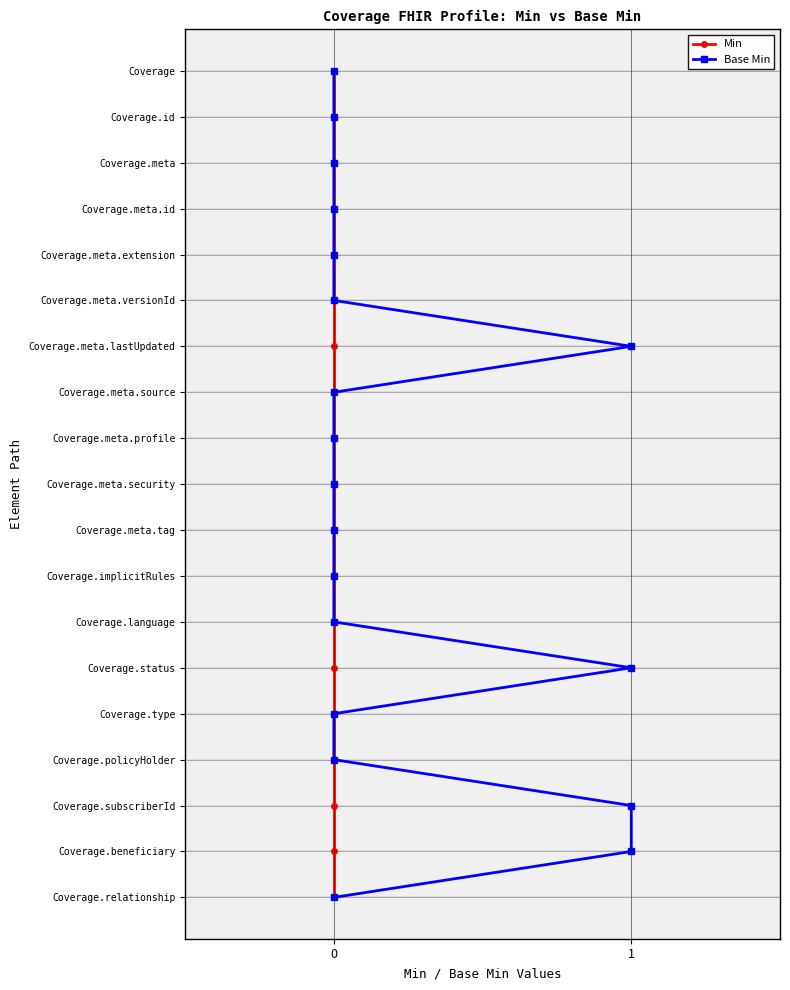

What are all the series names shown in the legend?

Min, Base Min